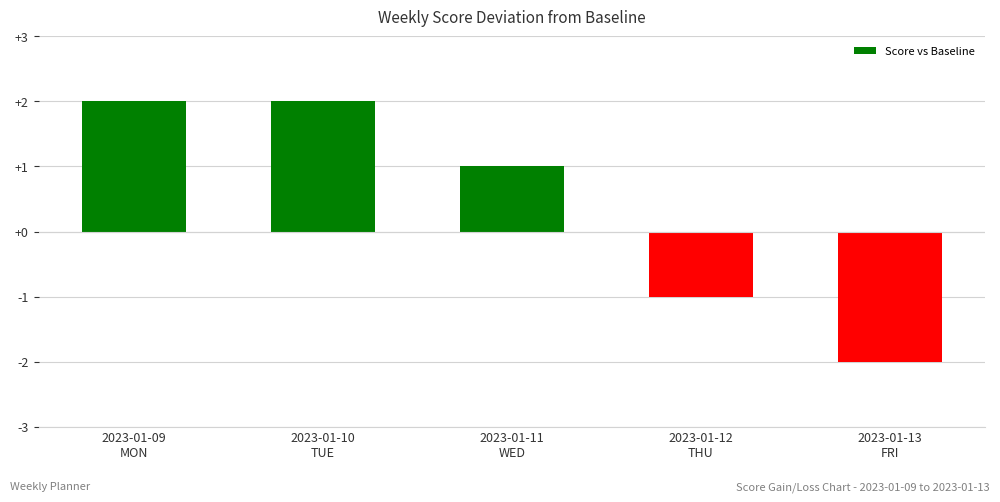

Reading left to right, extract all data points from this chart.

2023-01-09
MON=2	2023-01-10
TUE=2	2023-01-11
WED=1	2023-01-12
THU=-1	2023-01-13
FRI=-2